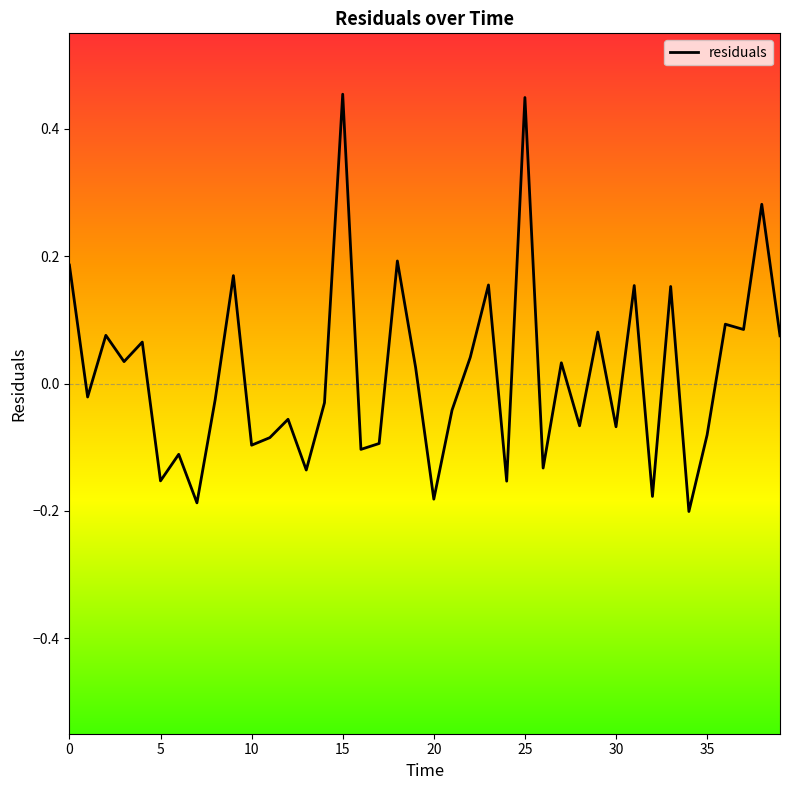

What is the value of the 10th point from the left?

0.2